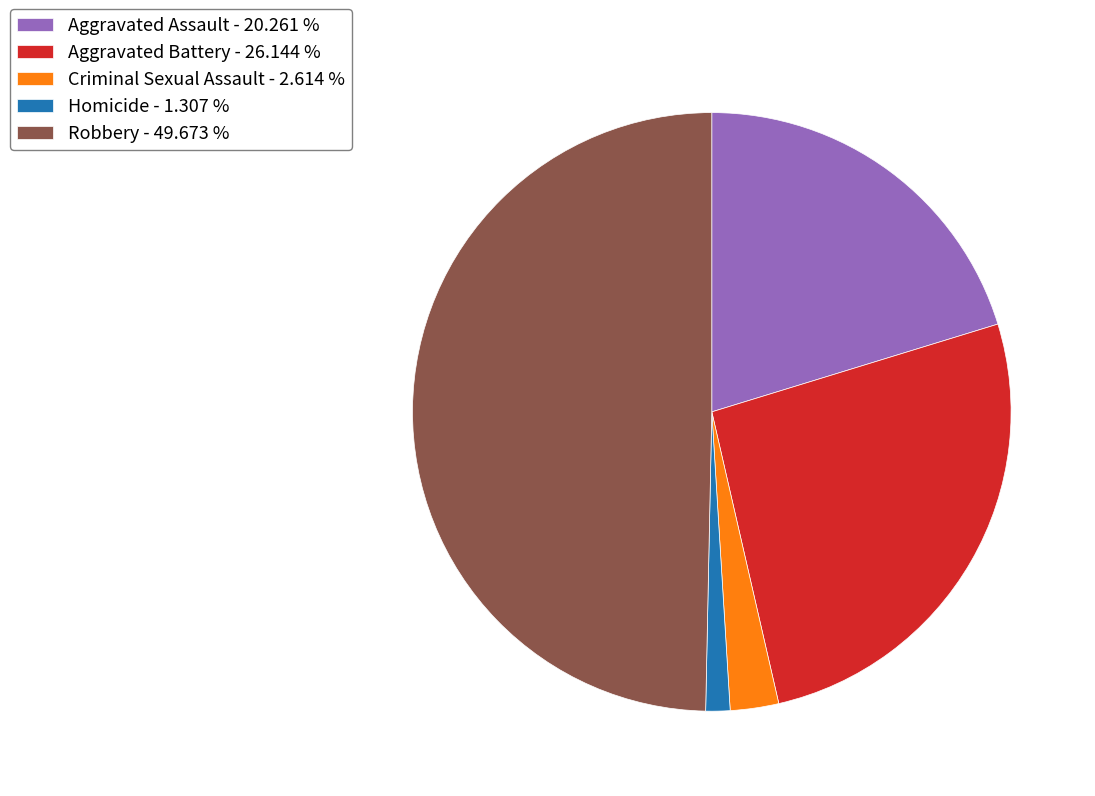

Which slice is the smallest?

Homicide